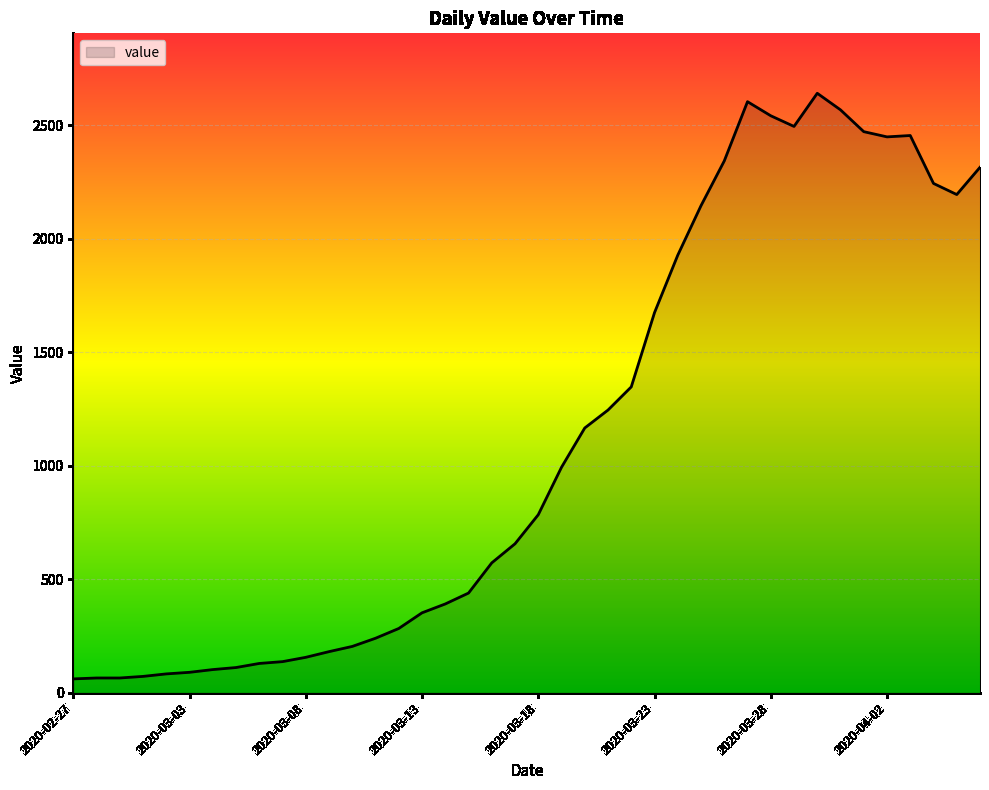

What is the maximum value shown in the chart?

2640